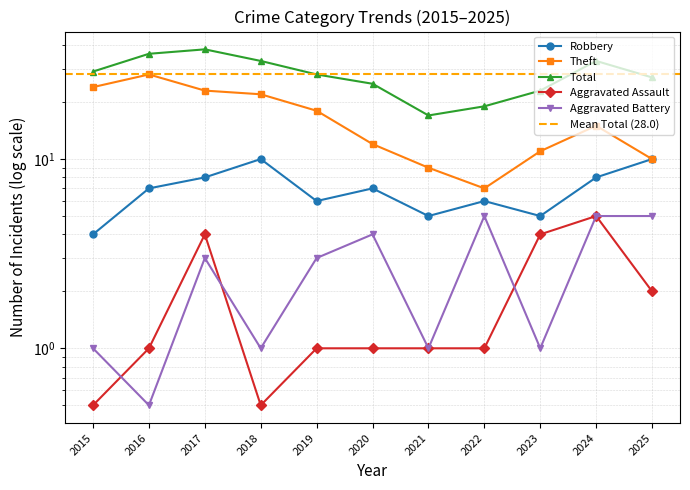

Count the Aggravated Battery values in the range 1 to 5.

10